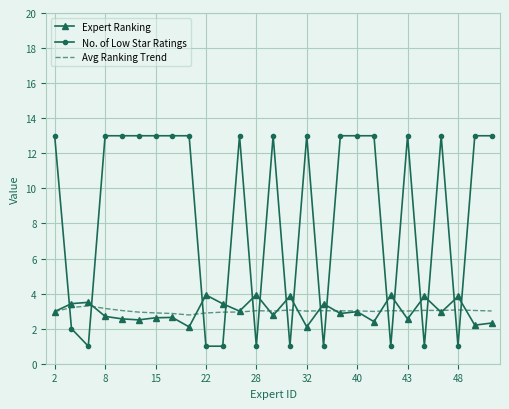

Which series has the largest range (max minus min)?

No. of Low Star Ratings